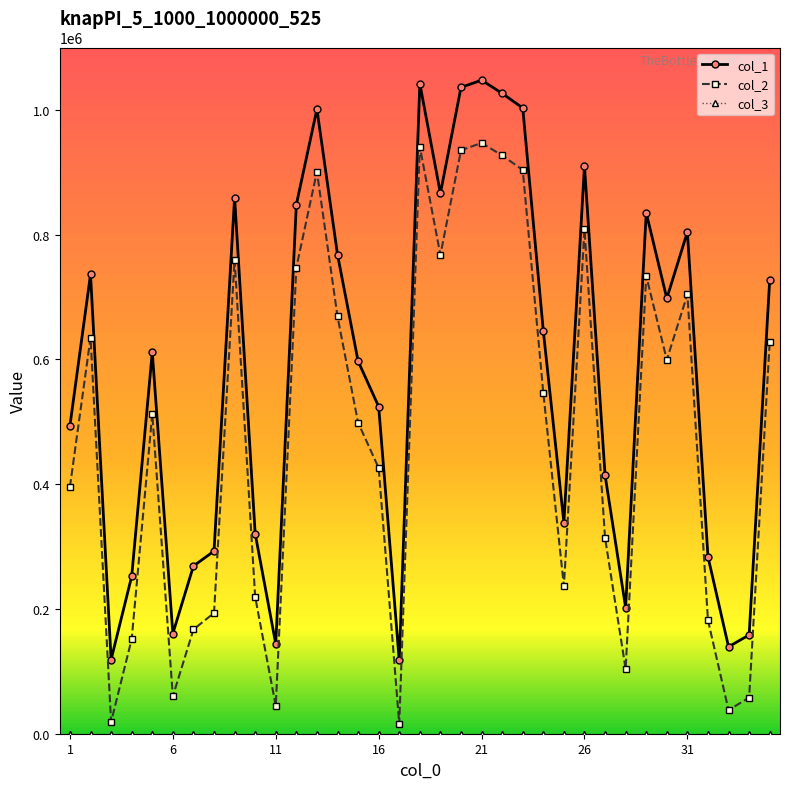

True or false: col_1 has more than 2 interior local peaks.

True